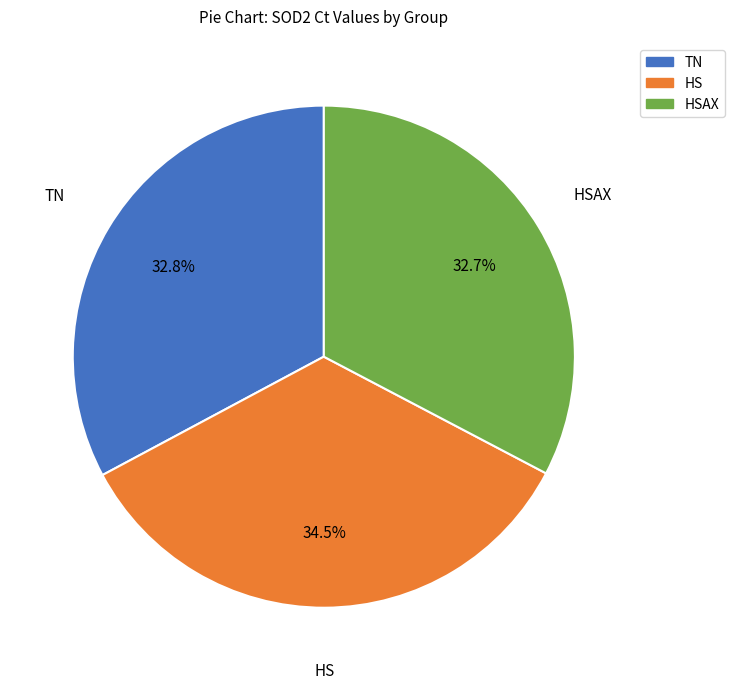

How many slices are in this pie chart?

3